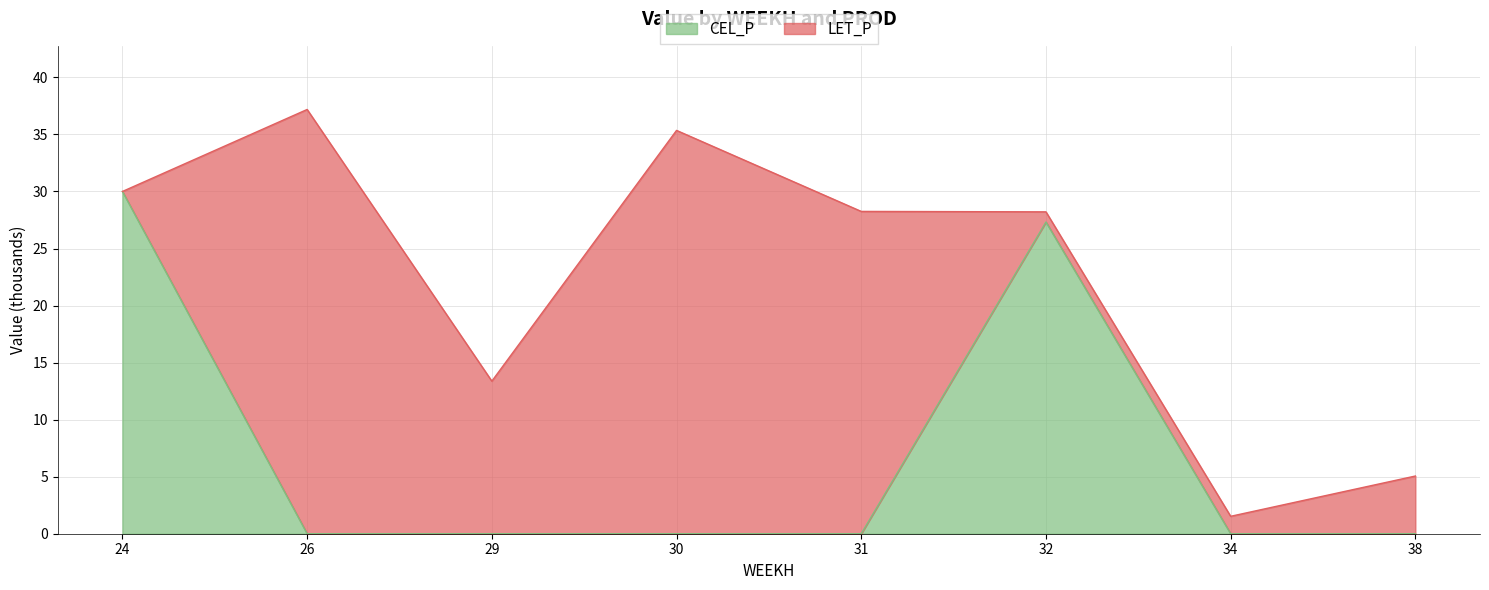

The value of CEL_P at 34 is 11.9. True or false?

False